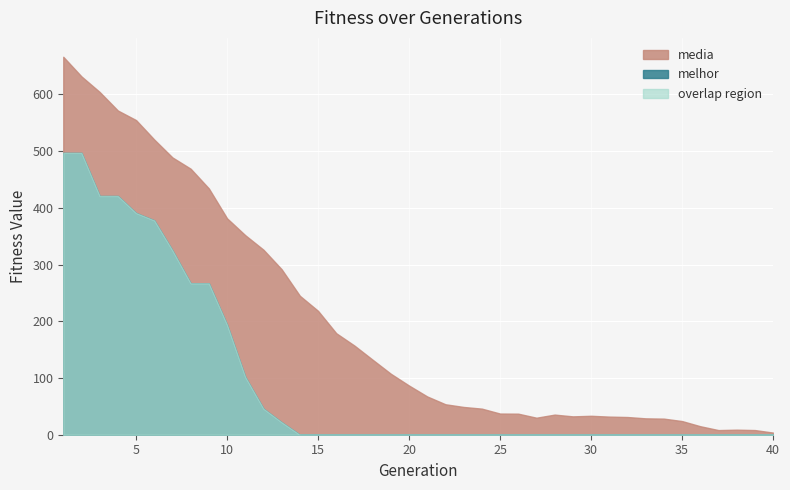

The melhor series shows 194.0 at 10. True or false?

True